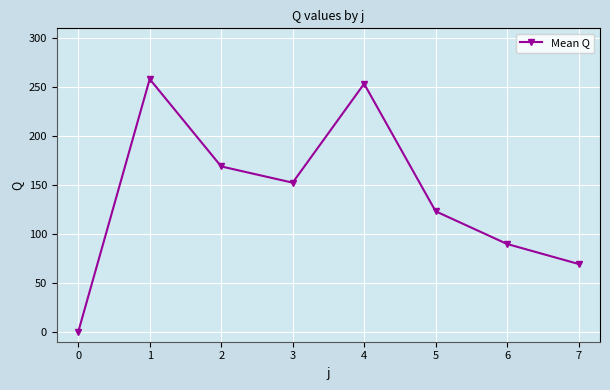

At which category does the data reach its first local valley?

3